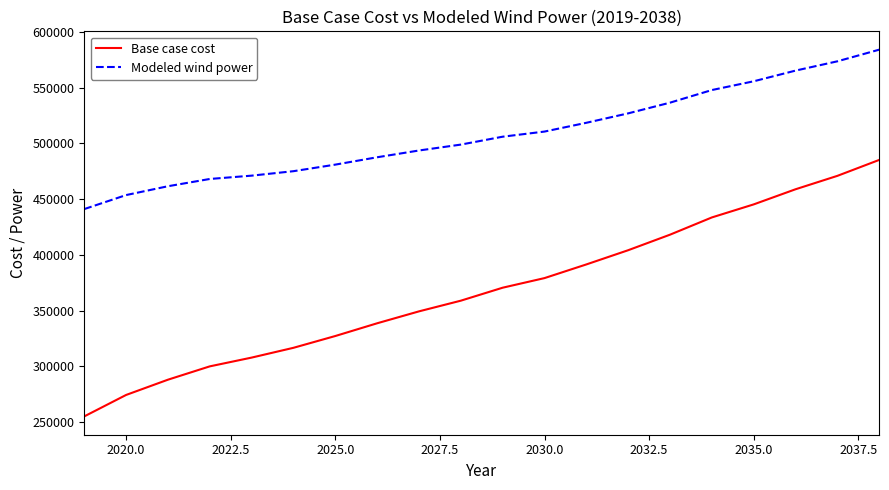

Which series has the largest range (max minus min)?

Base case cost